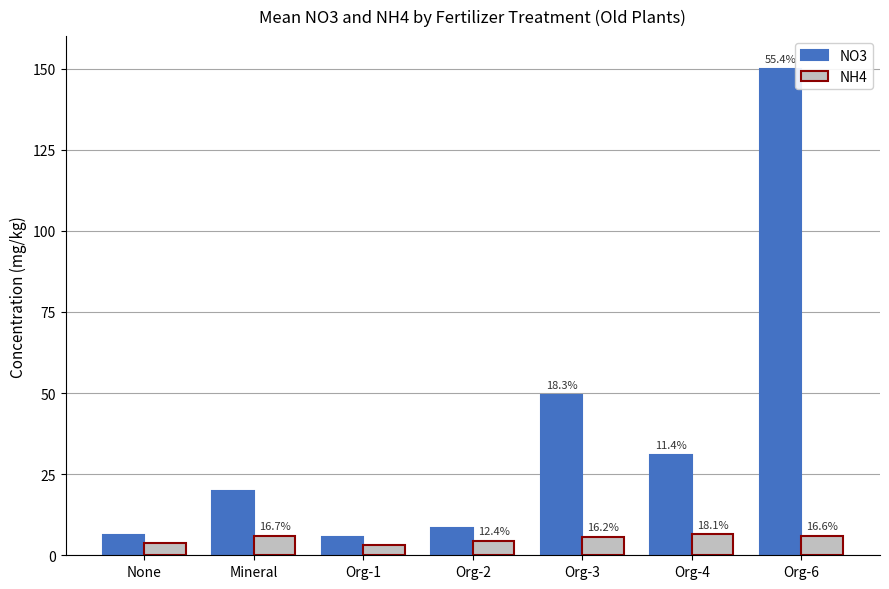

What position from the right is Org-2?

4